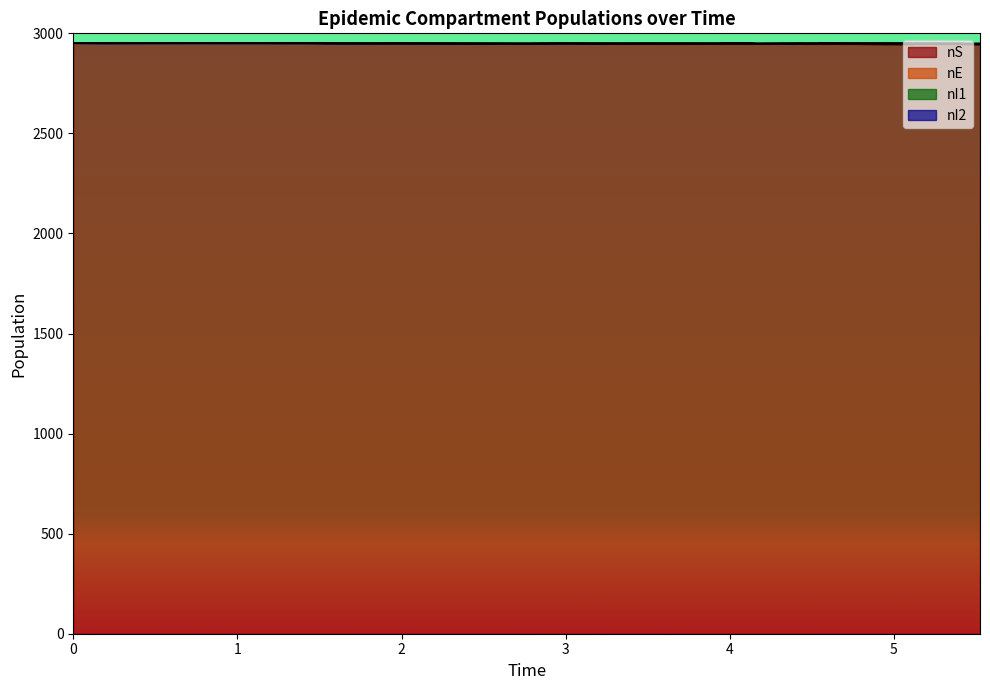

Is it true that nS equals 1848 at 27?

False